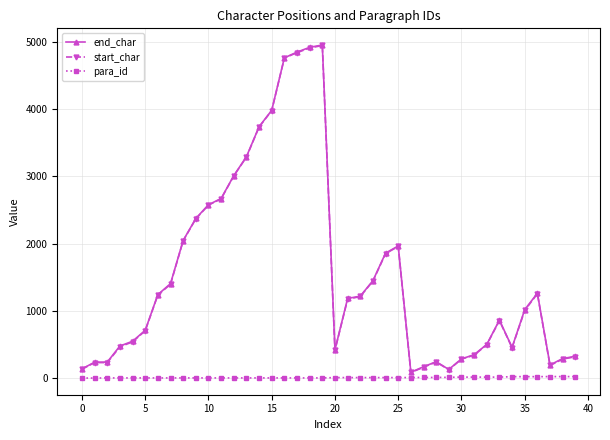

What is the highest value of the end_char series?

4951